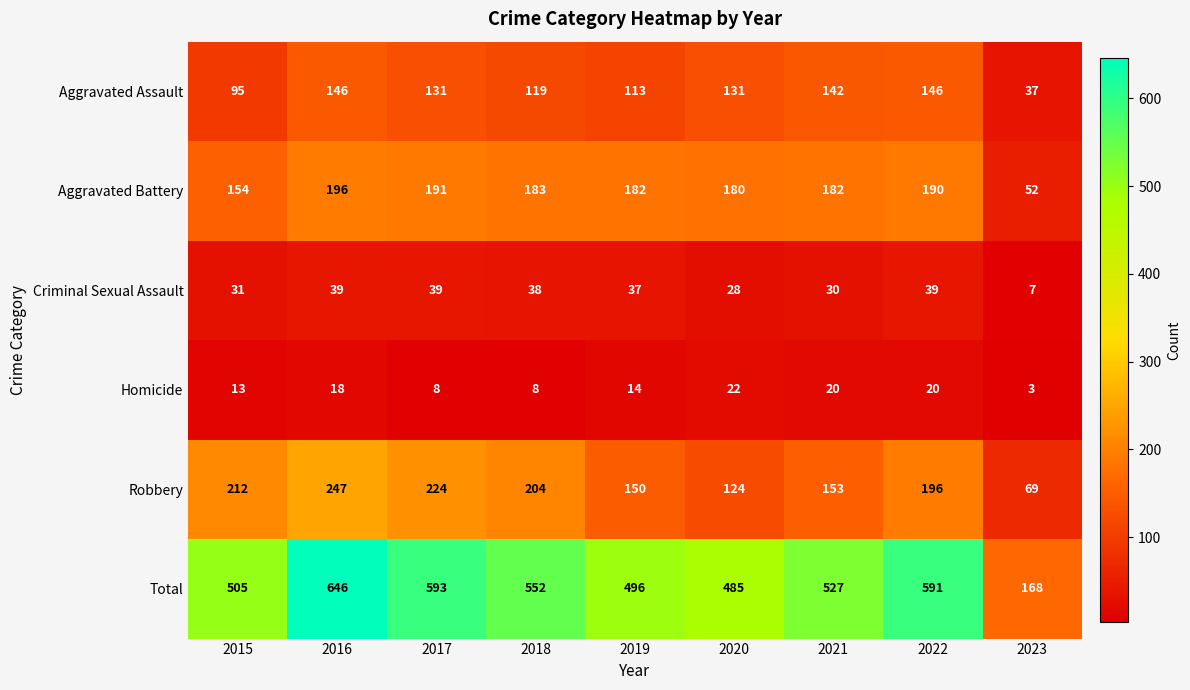

Rank the series at 2015 from lowest to highest value.

Homicide, Criminal Sexual Assault, Aggravated Assault, Aggravated Battery, Robbery, Total